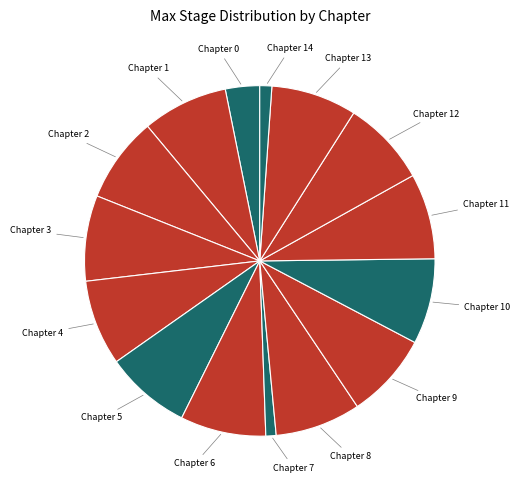

Is the sum of Chapter 2 and Chapter 8 greater than half?

No